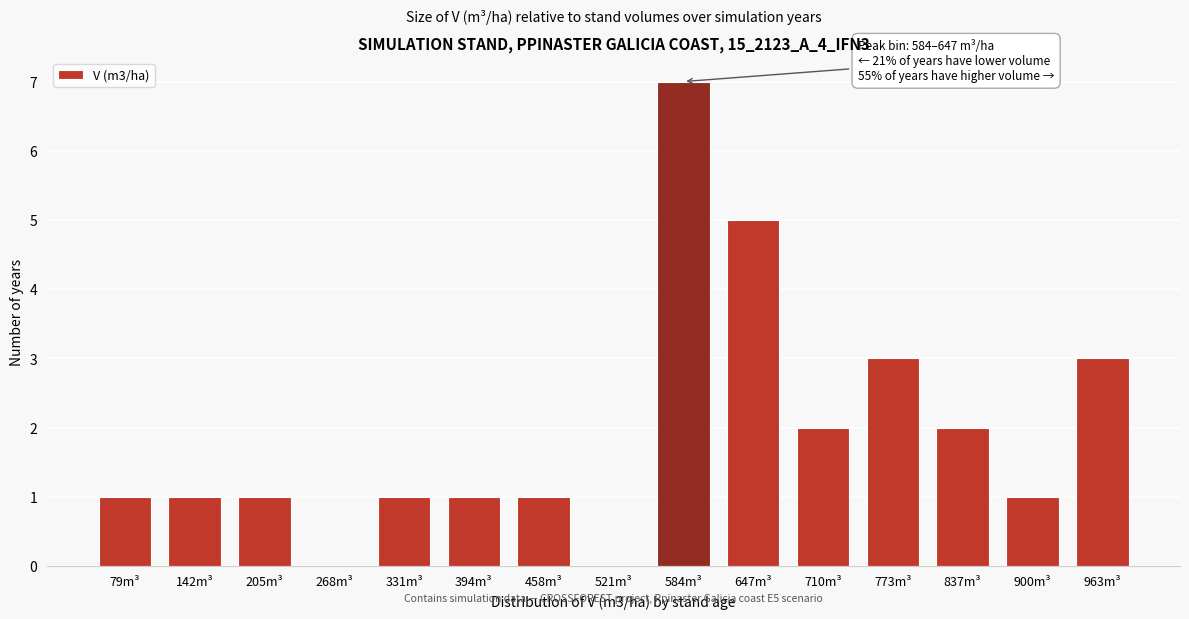

Reading left to right, transcribe all the data shown in this chart.

79m³=1	142m³=1	205m³=1	268m³=0	331m³=1	394m³=1	458m³=1	521m³=0	584m³=7	647m³=5	710m³=2	773m³=3	837m³=2	900m³=1	963m³=3